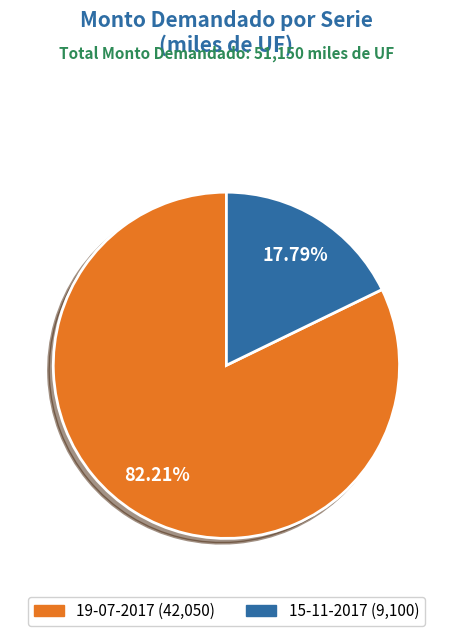

What is the largest slice in the pie chart?

19-07-2017